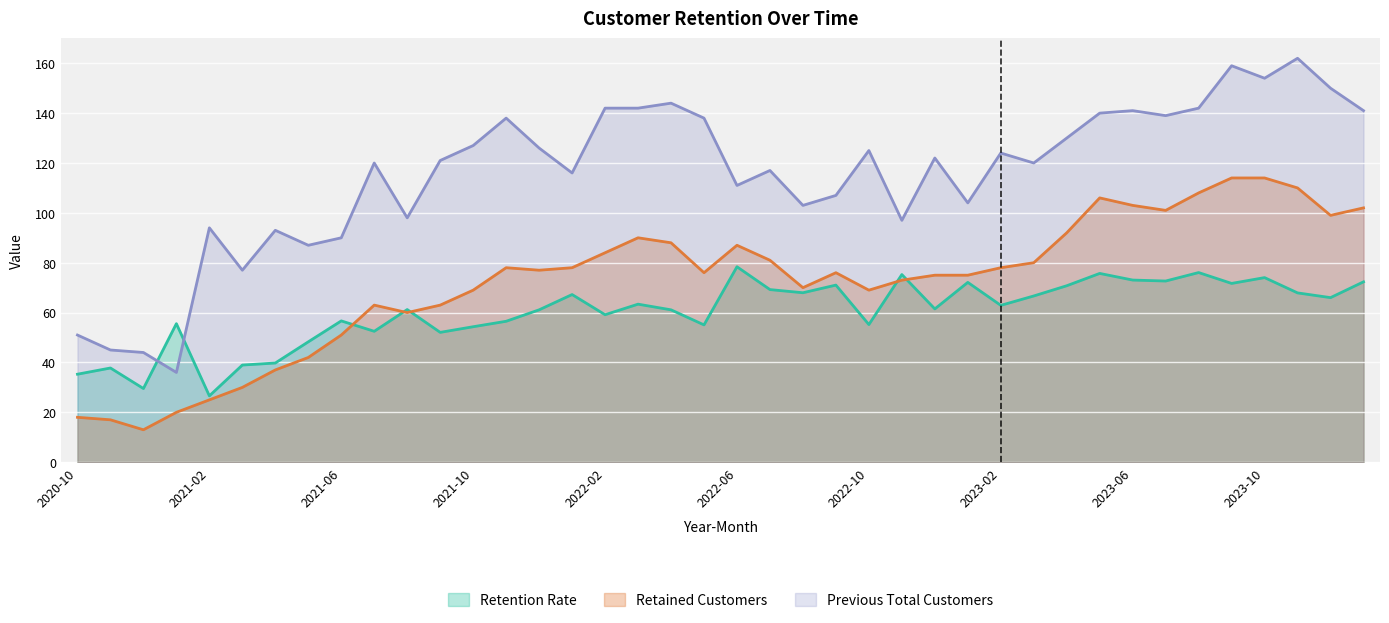

Which category has the lowest value in the Previous Total Customers series?

2021-01